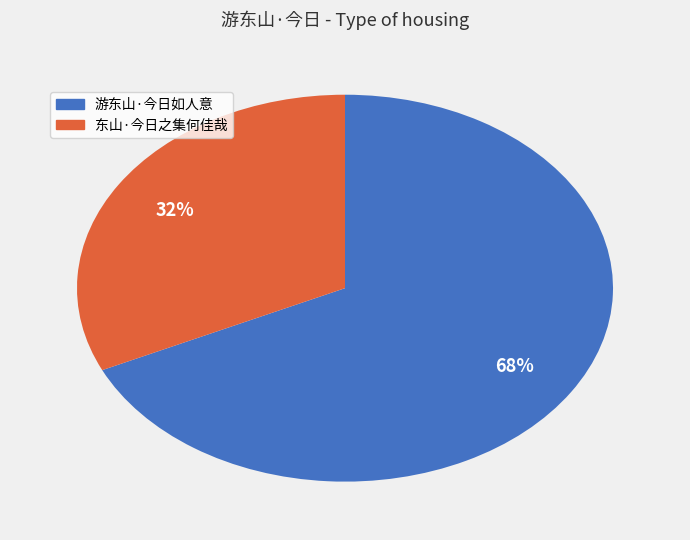

Combined, do 东山·今日之集何佳哉 and 游东山·今日如人意 account for over 50%?

Yes